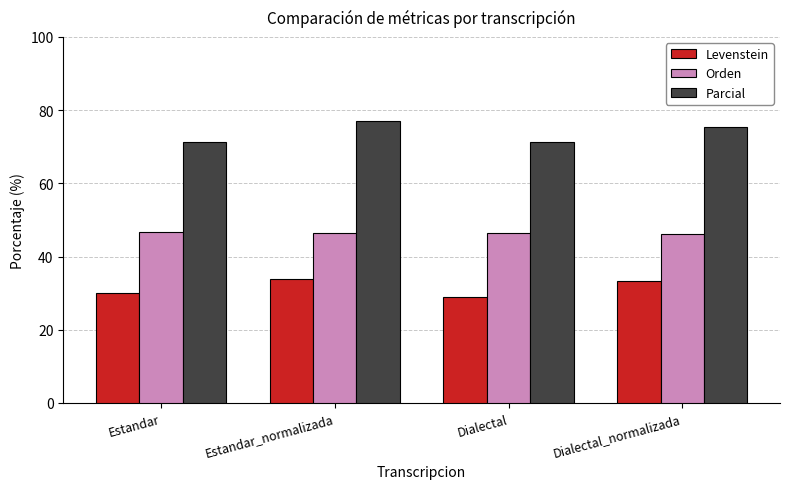

Count the number of data series in this chart.

3